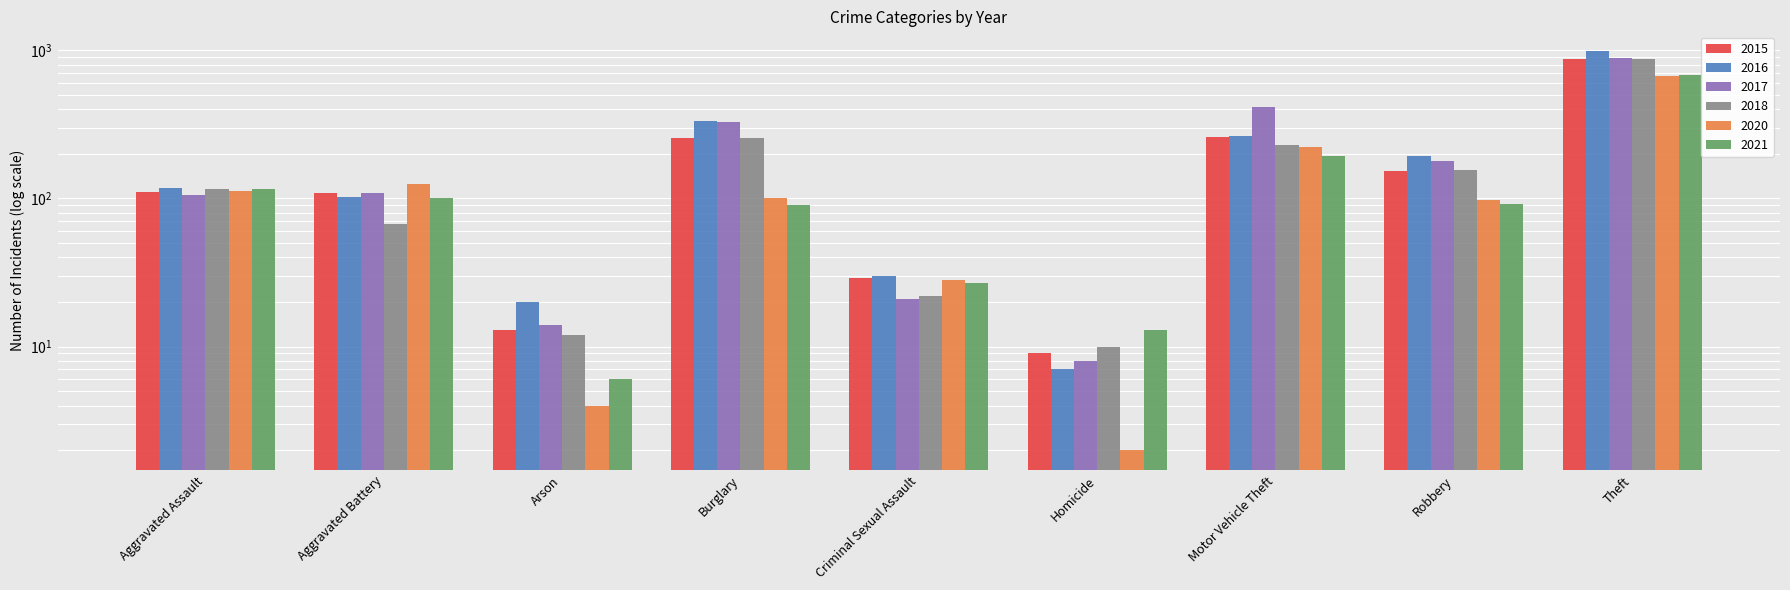

How many bars are there in total?

54